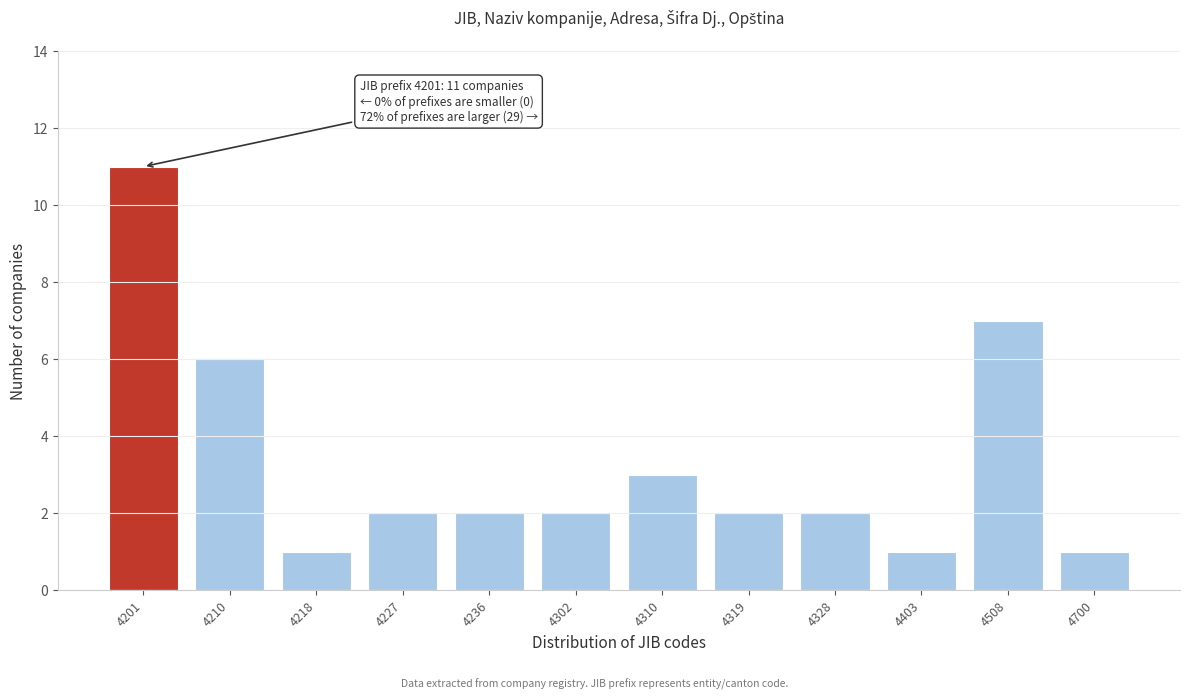

Reading right to left, list all the values displayed in this chart.

1	7	1	2	2	3	2	2	2	1	6	11